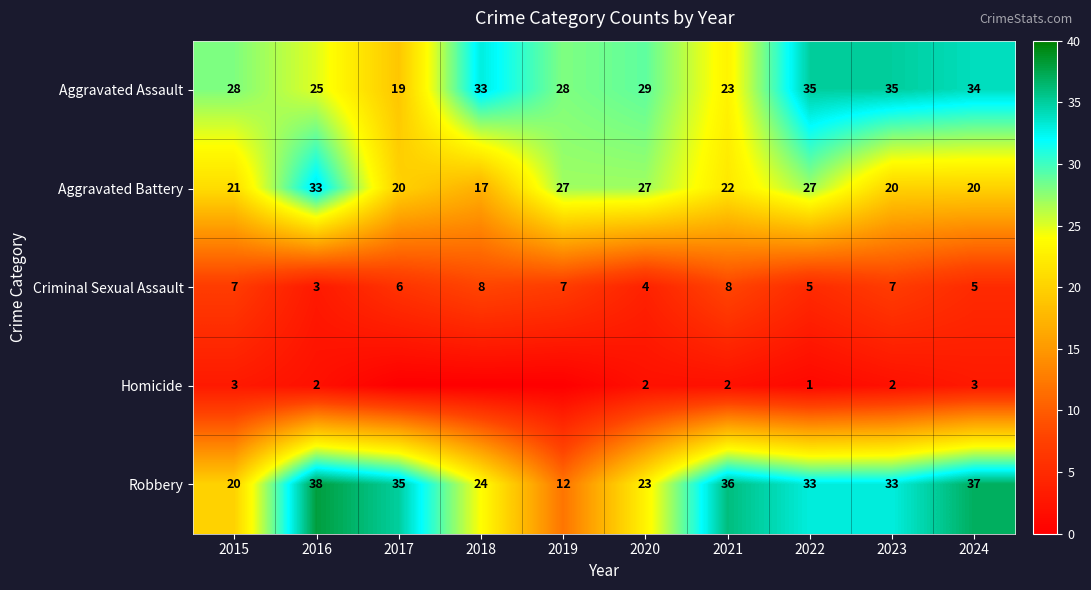

Read the Robbery value at 2018.

24